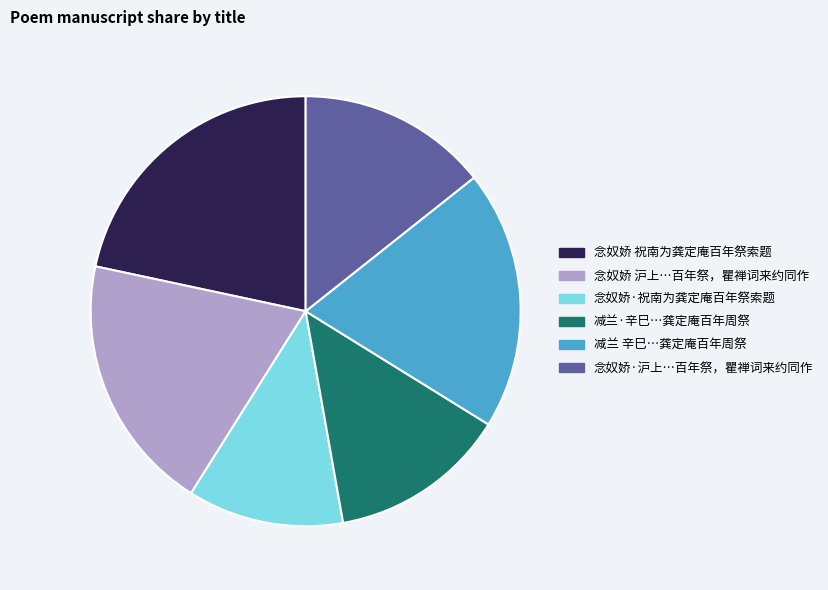

Is there any slice that represents more than half of the pie?

No